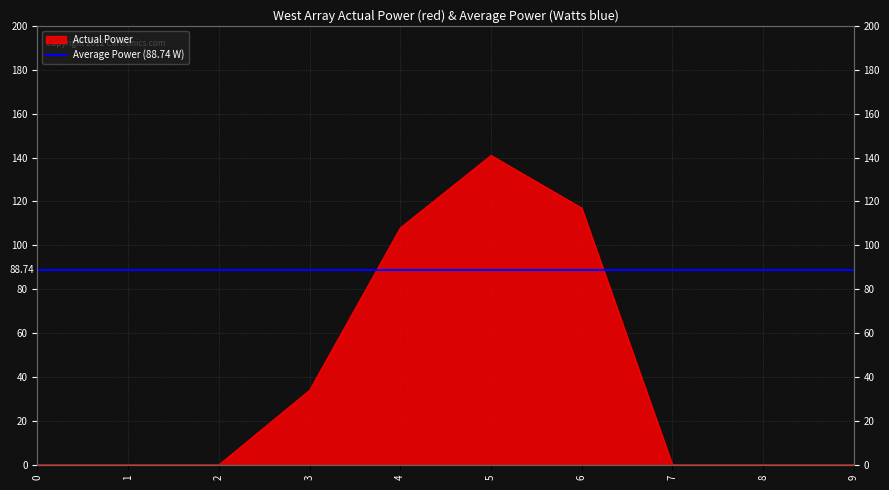

What is the greatest value displayed?

141